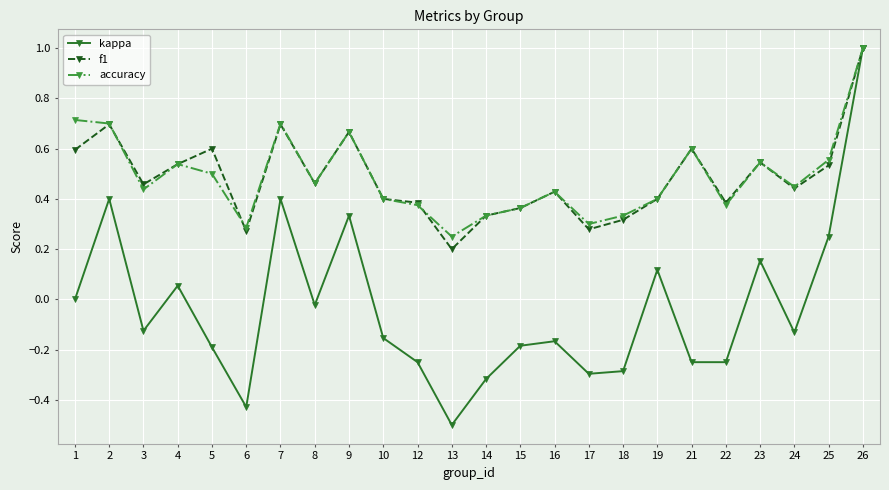

Between 6 and 8, which series saw the biggest shift?

kappa